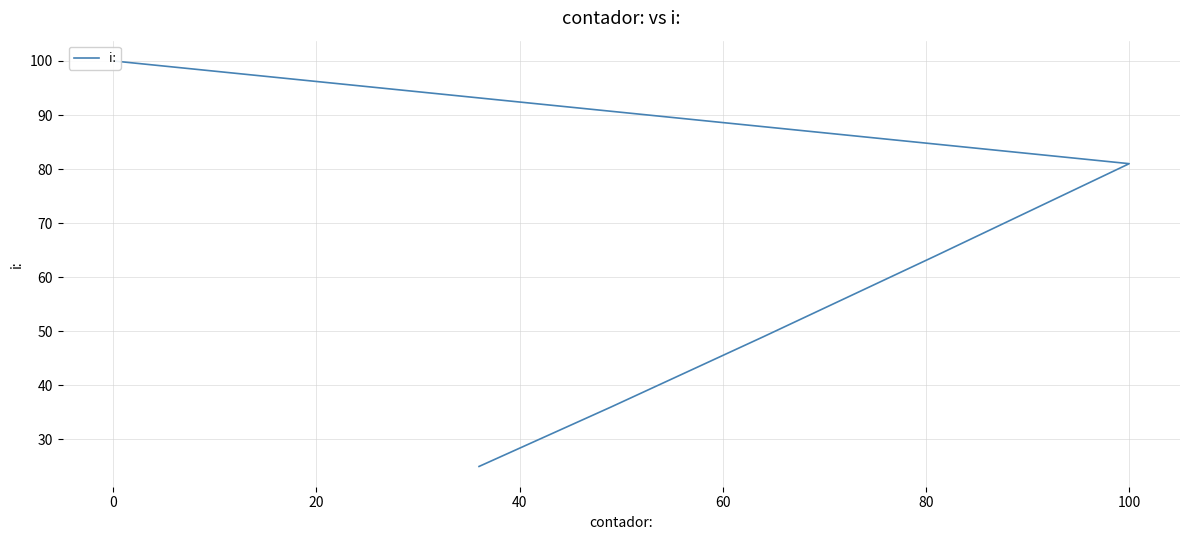

How many lines are shown in the chart?

1